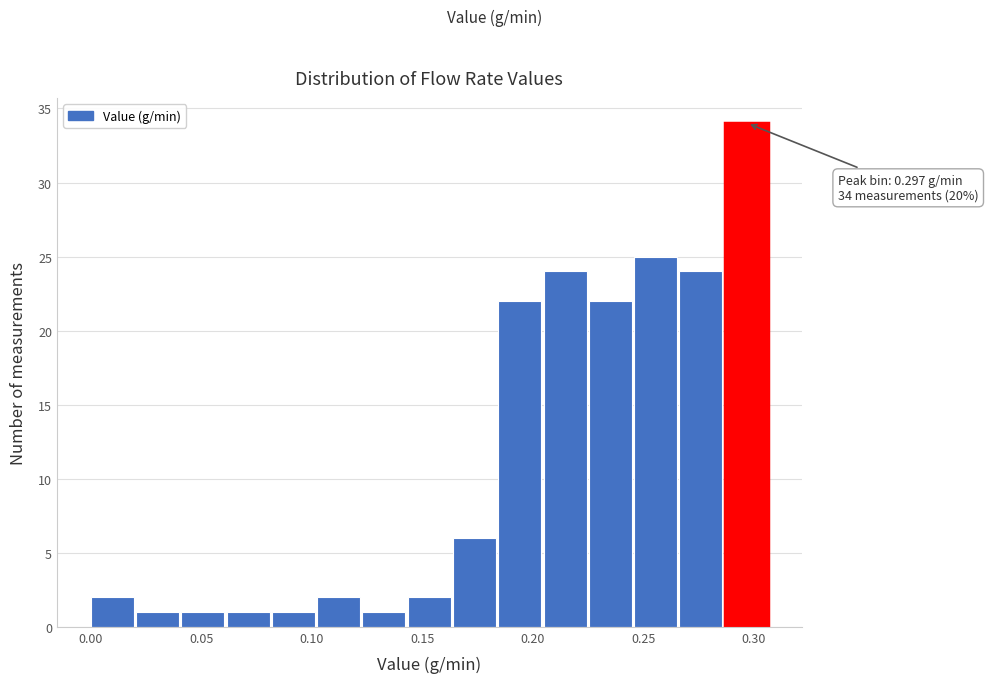

Over which range of the x-axis is the bar tallest?

0.285 to 0.305